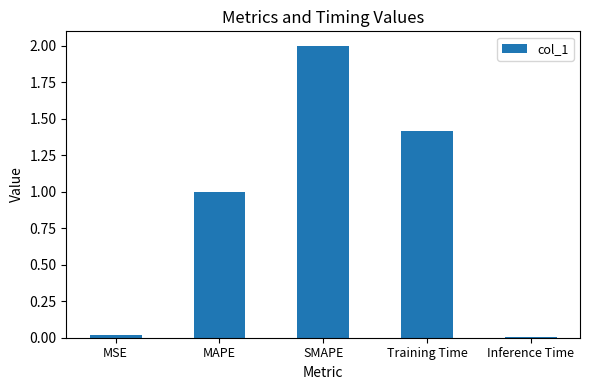

Count the number of values greater than 1.

3